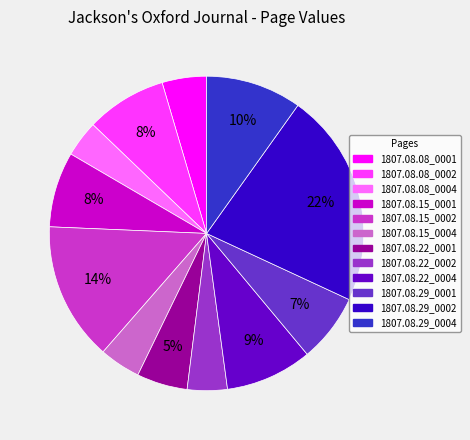

True or false: 1807.08.22_0002 accounts for 11% of the total.

False